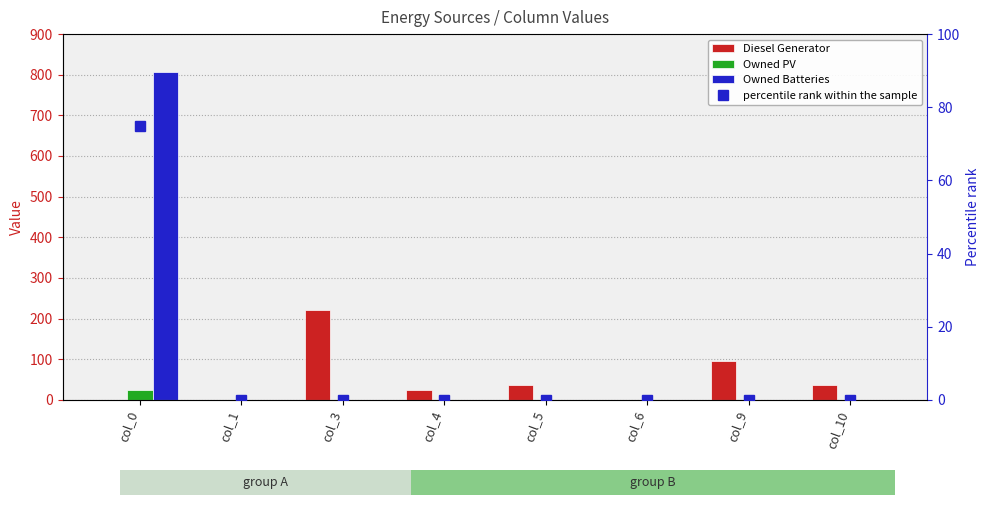

At which category is the sum across all series the highest?

col_0